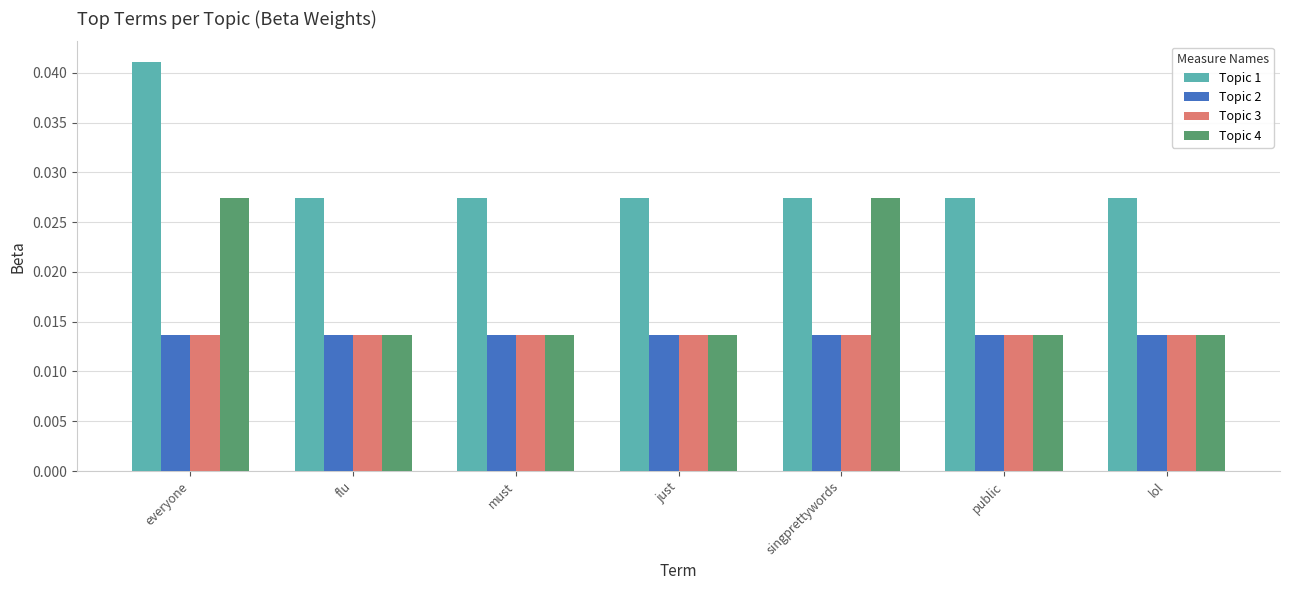

How many bars are there in each group?

4